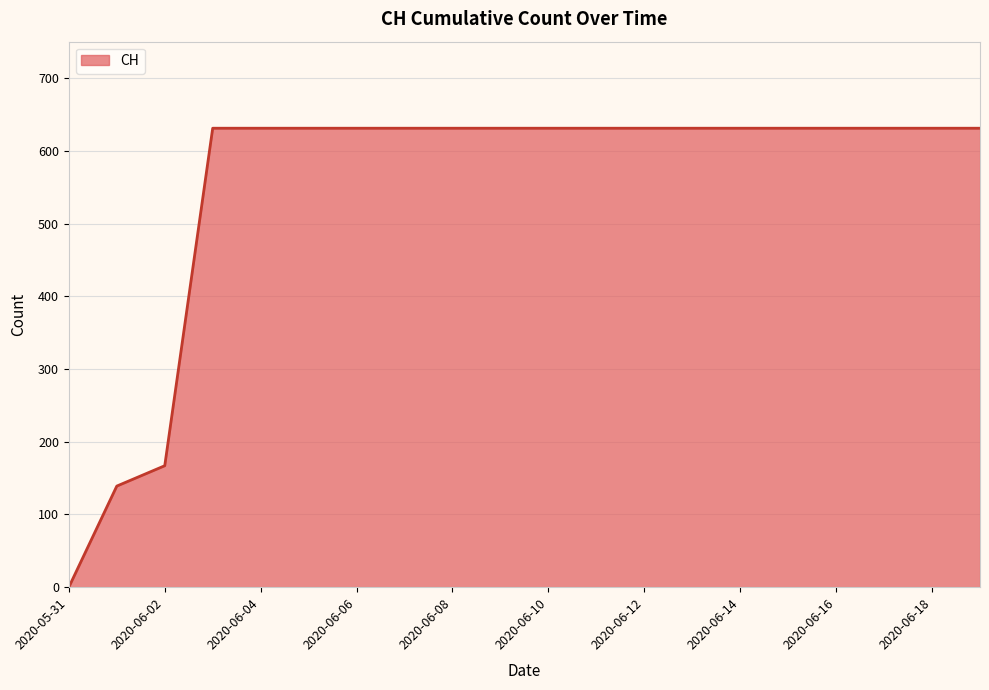

What is the maximum value shown in the chart?

631